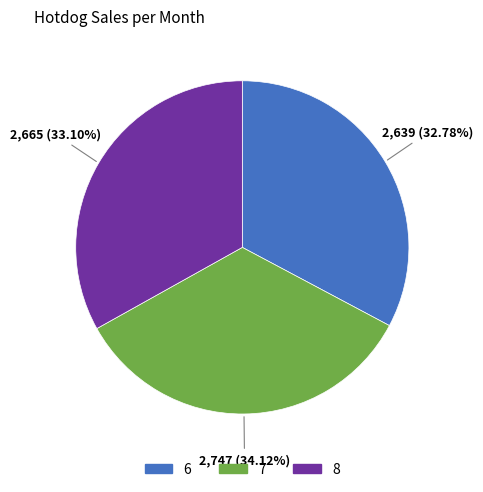

Does 7 account for over 50% of the chart?

No